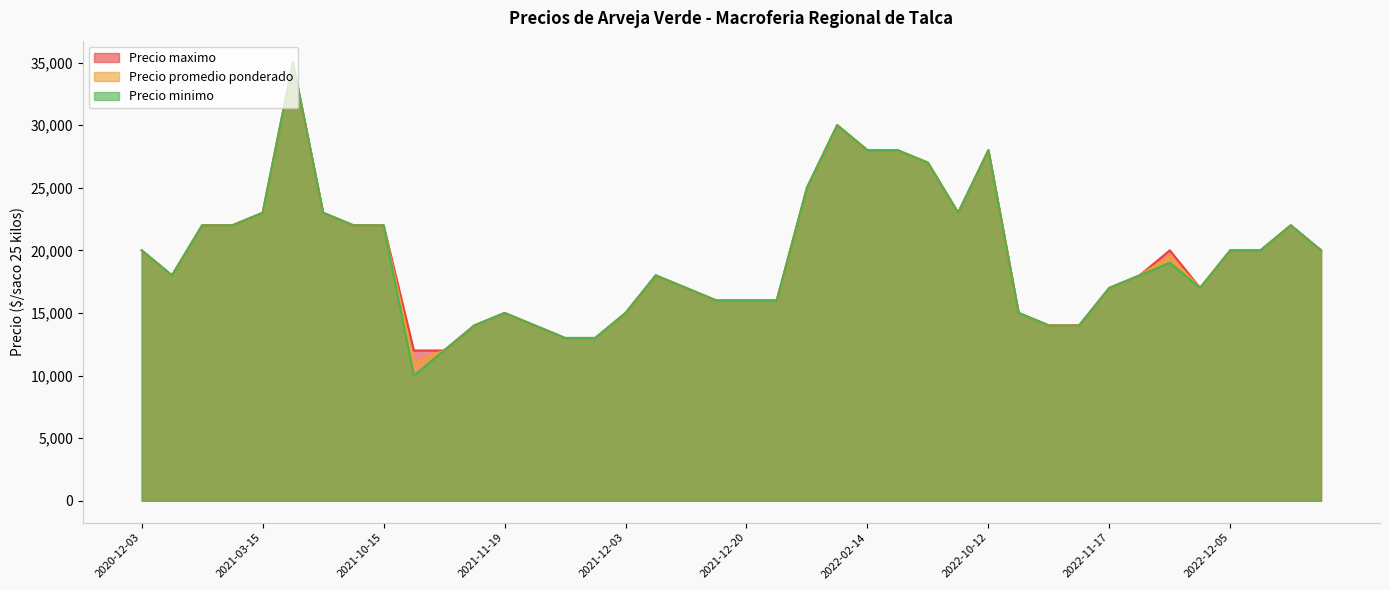

What is the approximate value of Precio maximo at 2022-02-21, to the nearest 100?

28000